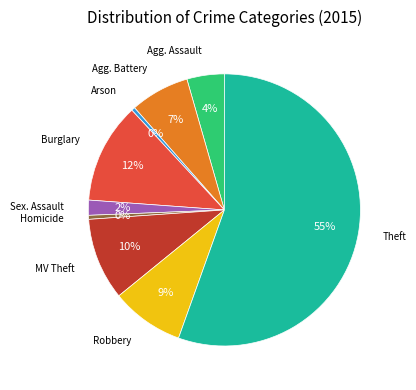

How many segments does this pie chart have?

9